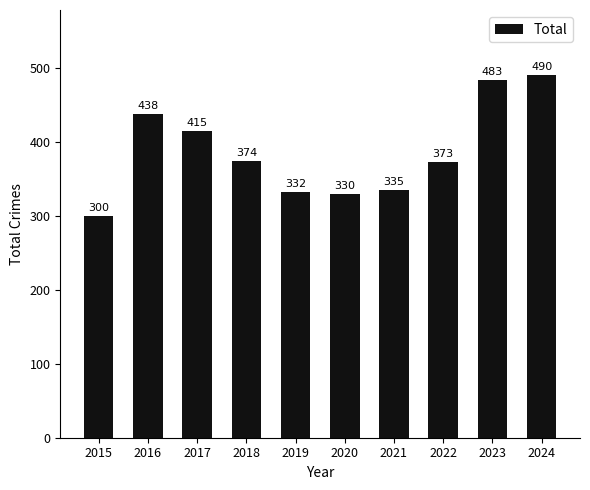

Rank the categories by value from lowest to highest.

2015, 2020, 2019, 2021, 2022, 2018, 2017, 2016, 2023, 2024